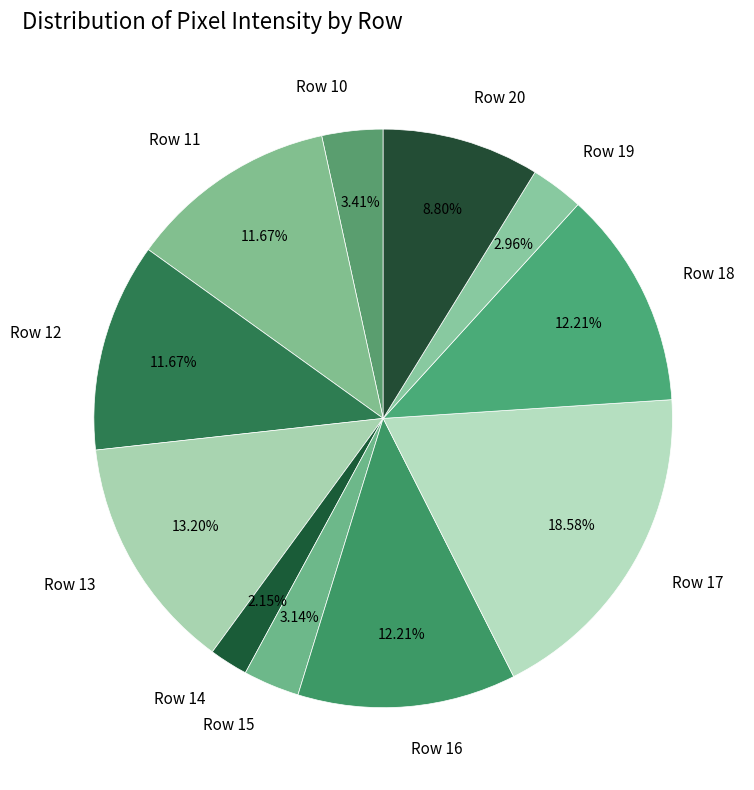

True or false: Row 18 accounts for 12% of the total.

True